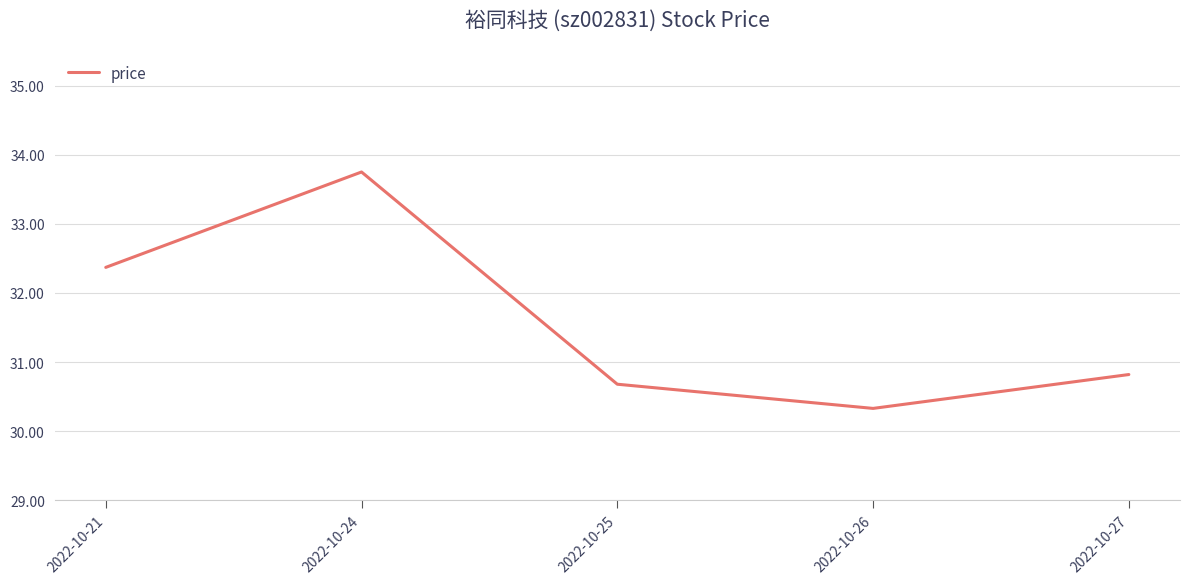

True or false: the data has more than 1 interior local peaks.

False